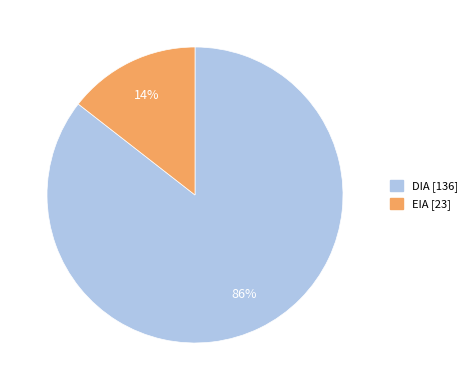

Count the number of slices in the pie.

2